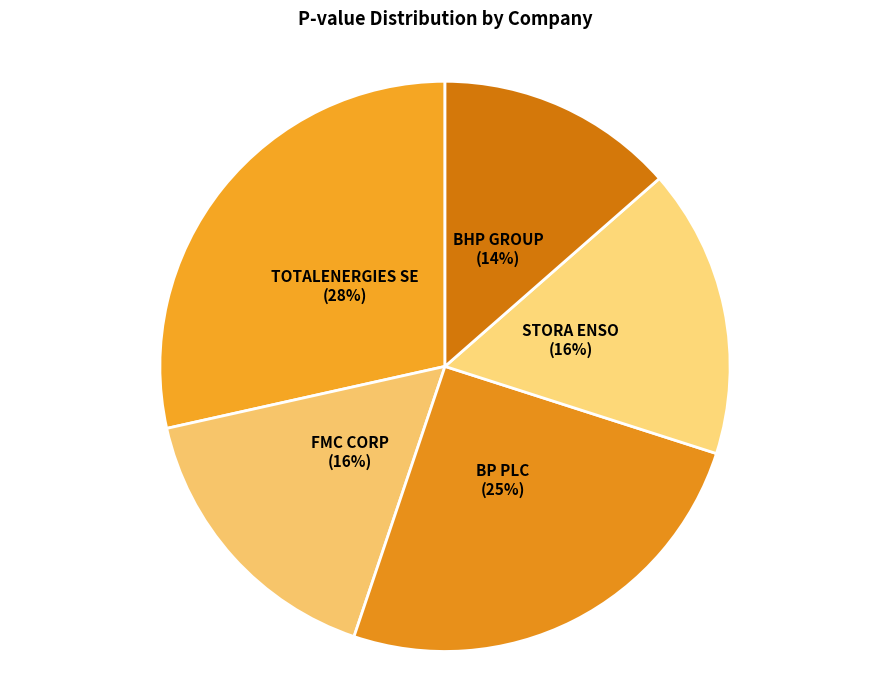

True or false: BP PLC accounts for 11% of the total.

False